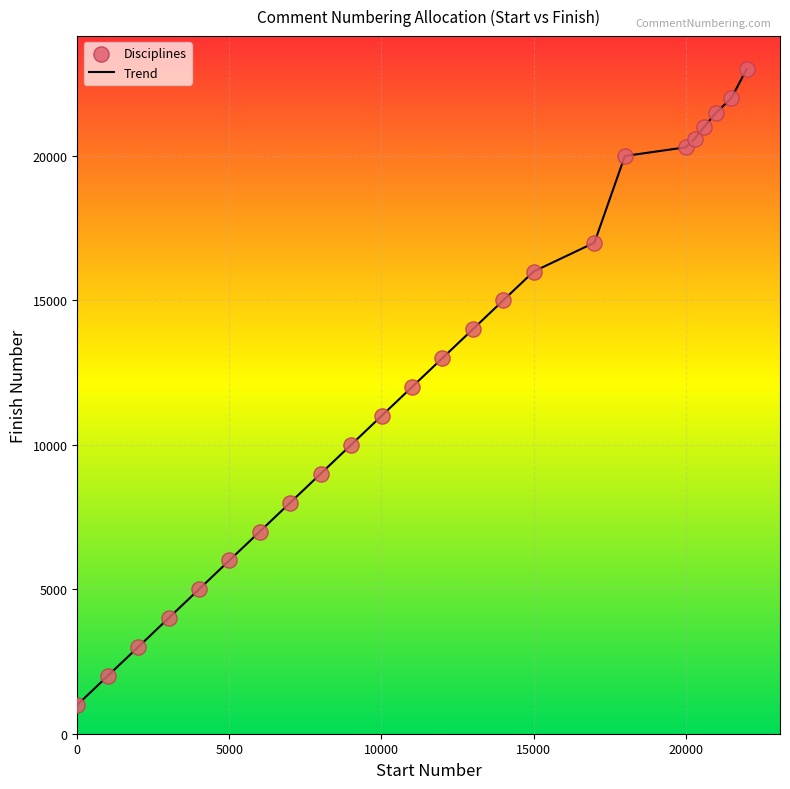

What is the smallest value displayed?

1000